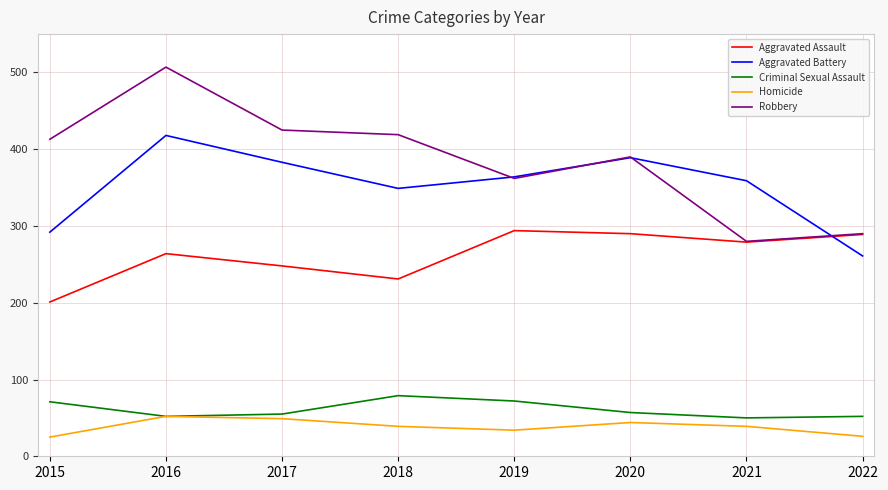

How many Homicide values are between 34 and 49?

5